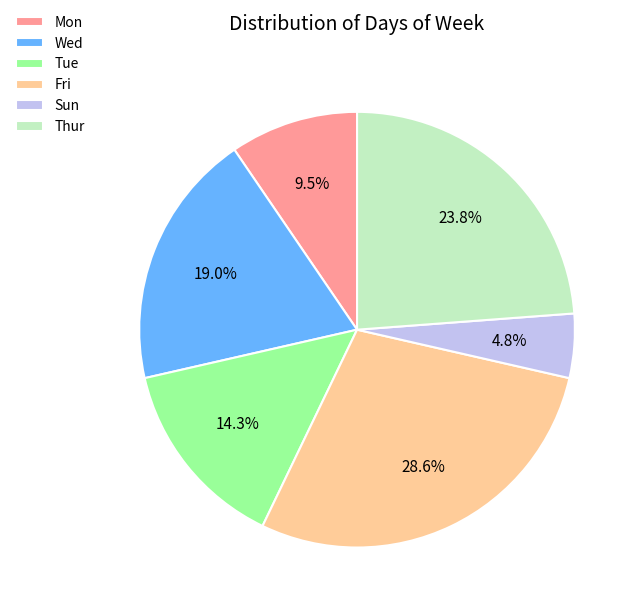

Count the number of slices in the pie.

6